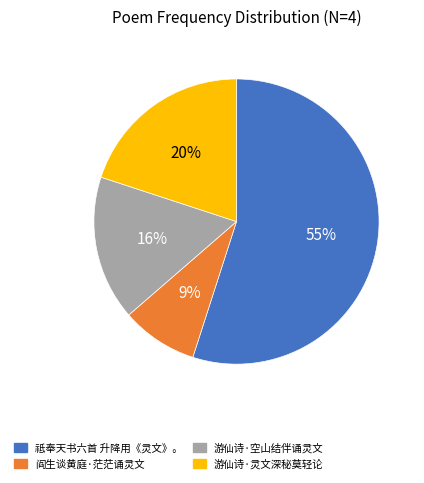

What is the ratio of the value at 游仙诗·灵文深秘莫轻论 to the value at 祗奉天书六首 升降用《灵文》。?

0.4